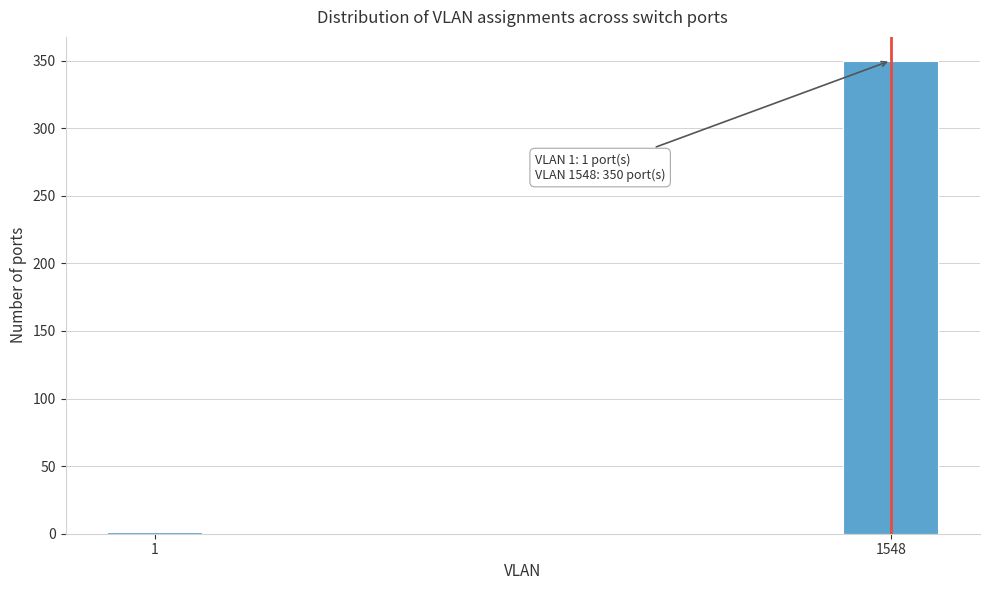

Reading left to right, what are all the values shown in this chart?

1=1	1548=350